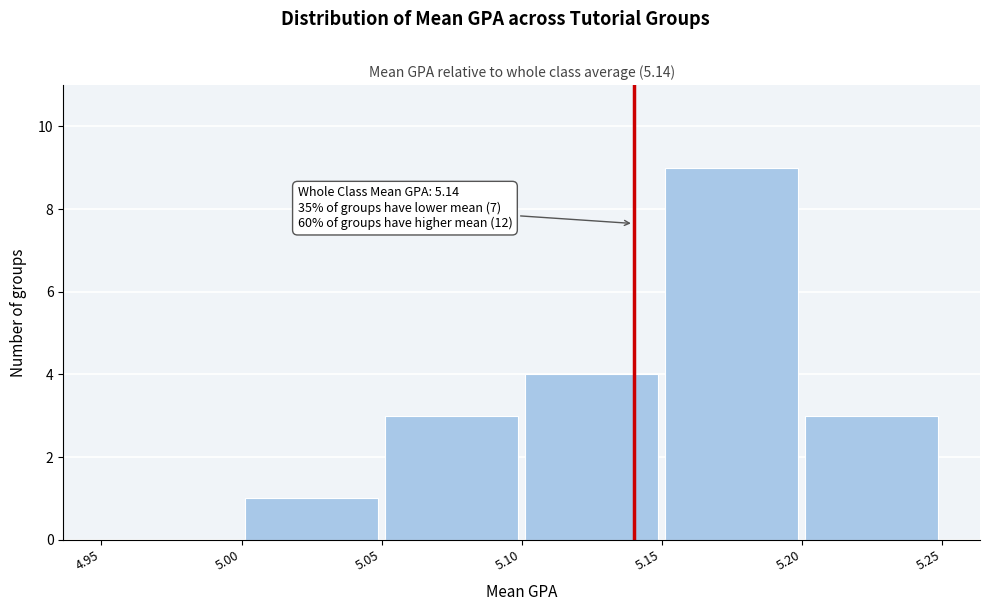

Over which range of the x-axis is the bar tallest?

5.15 to 5.20